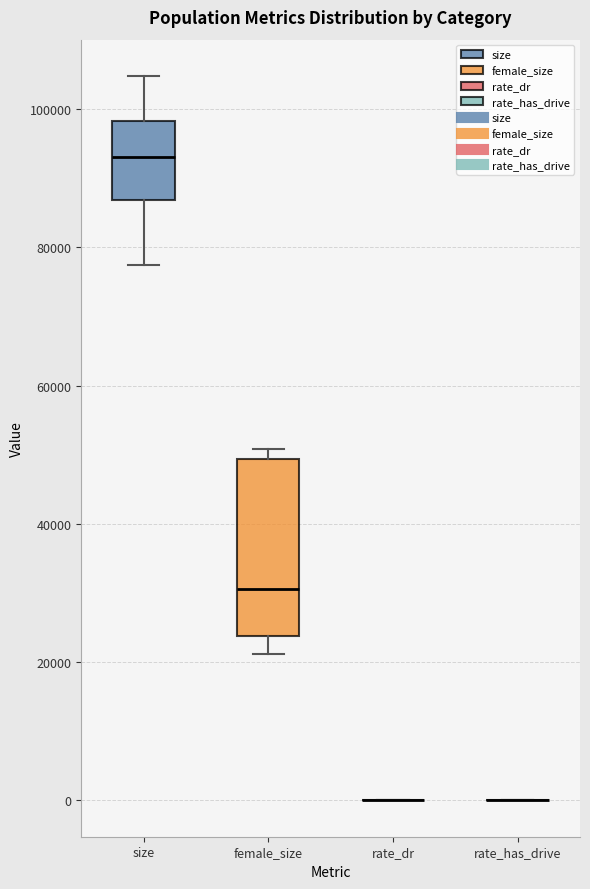

Reading left to right, transcribe this box plot: for each box, give where its median line is, the range the box spans, and where its two whiskers end, as read against the y-axis. The values are not printed on the chart, so give them approximately, as read against the axis.

size: median 94000, box 86000 to 98000, whiskers 78000 to 104000
female_size: median 30000, box 24000 to 50000, whiskers 22000 to 50000 (just above the box's upper edge)
rate_dr: box collapsed to a line at 0, whiskers 0 to 0
rate_has_drive: box collapsed to a line at 0, whiskers 0 to 0